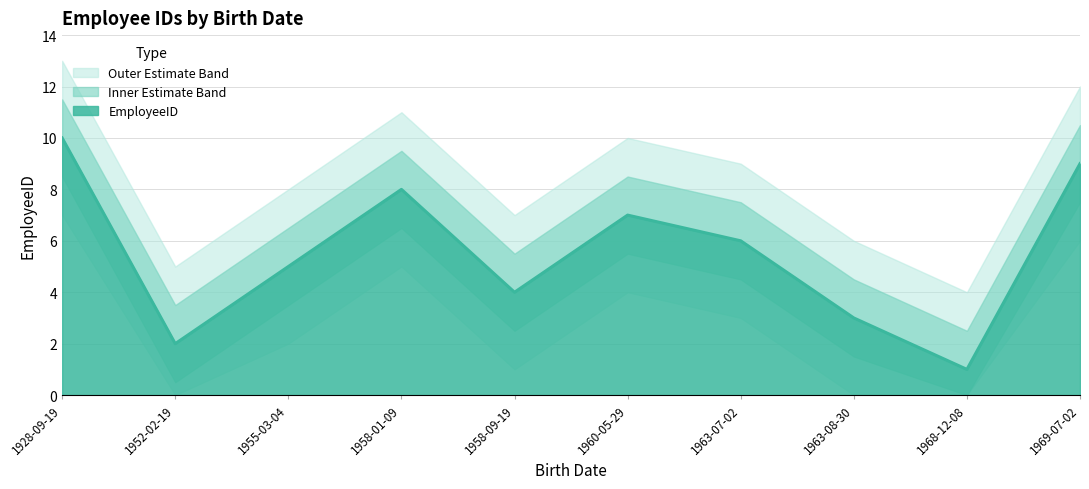

Is it true that the value at 1968-12-08 is 1?

True